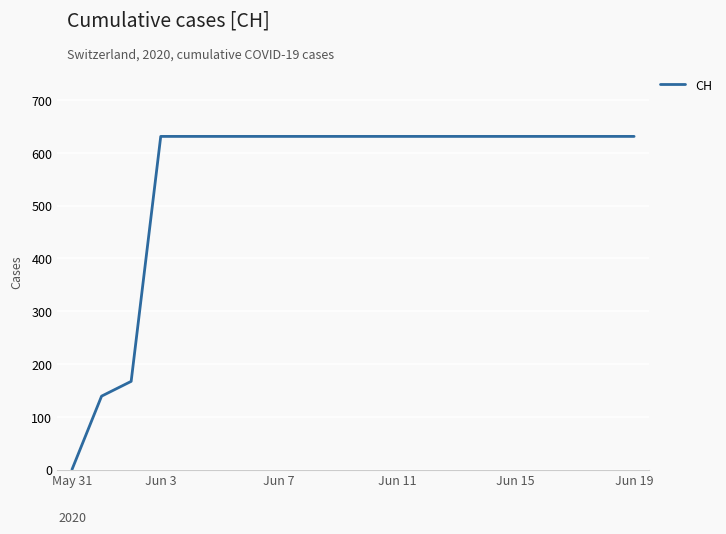

What is the maximum value shown in the chart?

631